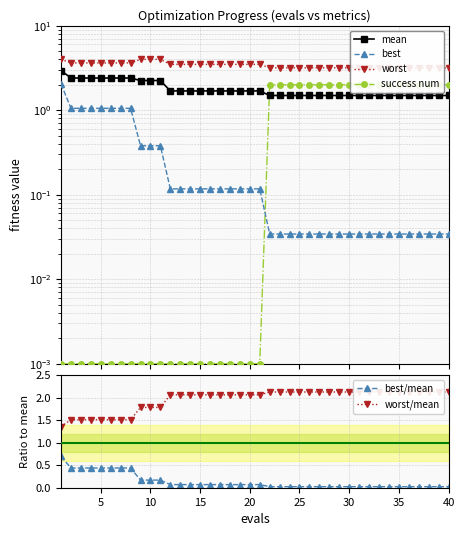

Is this an area chart (filled region under the line)?

No